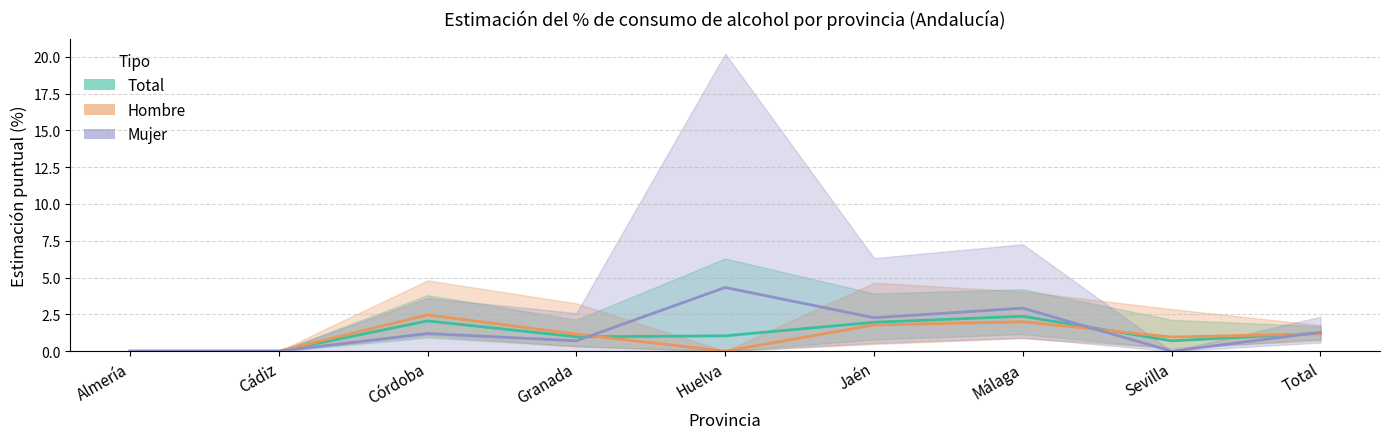

How many lines are shown in the chart?

3